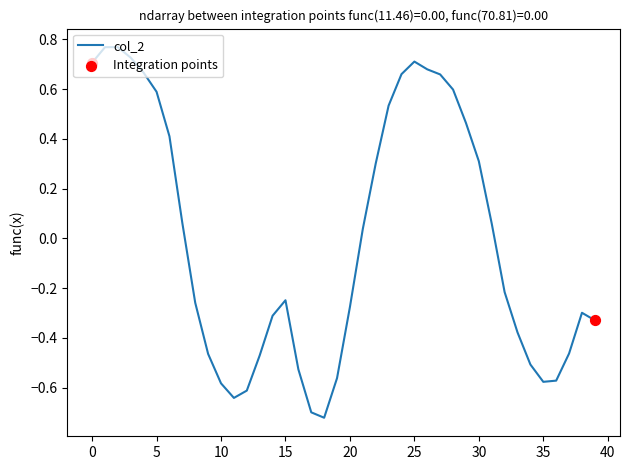

How many lines are shown in the chart?

1